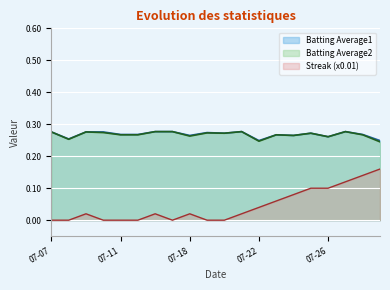

What is the value of the Batting Average1 point at the 16th from the left?

0.3